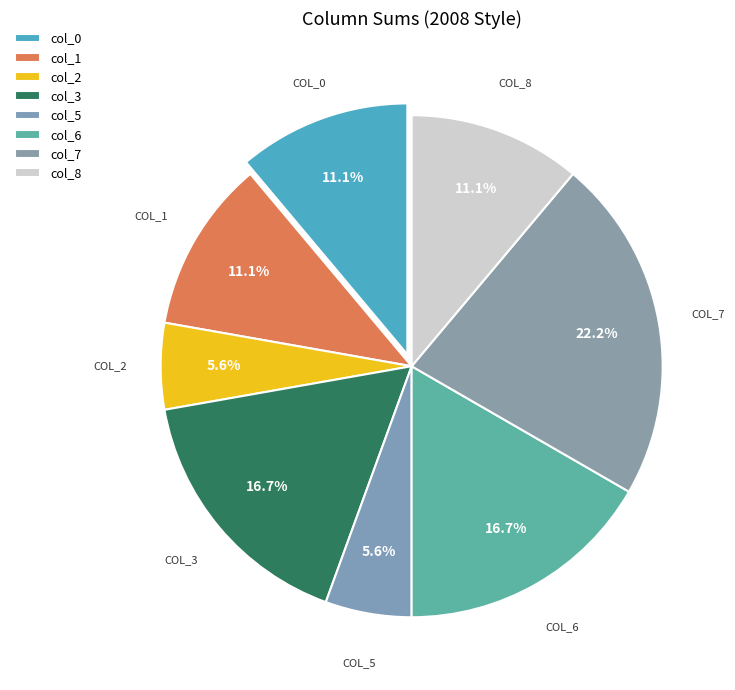

Is there any slice that represents more than half of the pie?

No